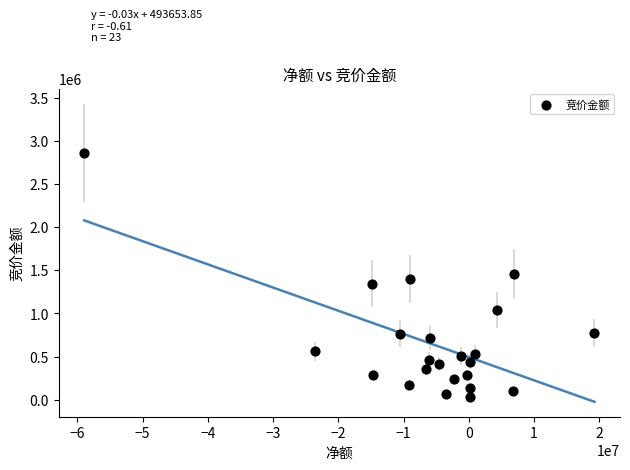

What is the range of Y values (max minus min)?

2828172